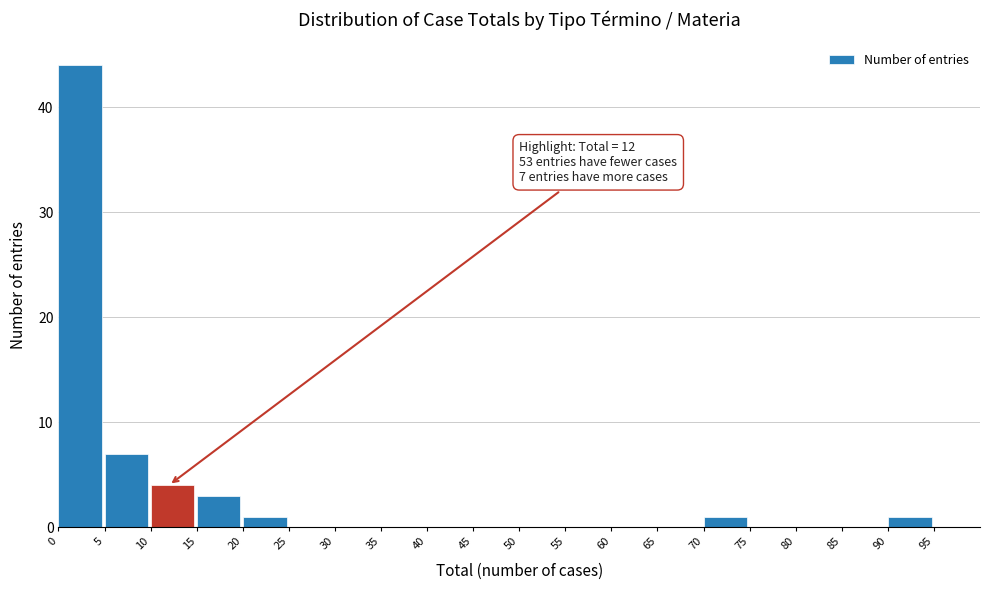

Which range on the x-axis has the tallest bar?

0 to 5